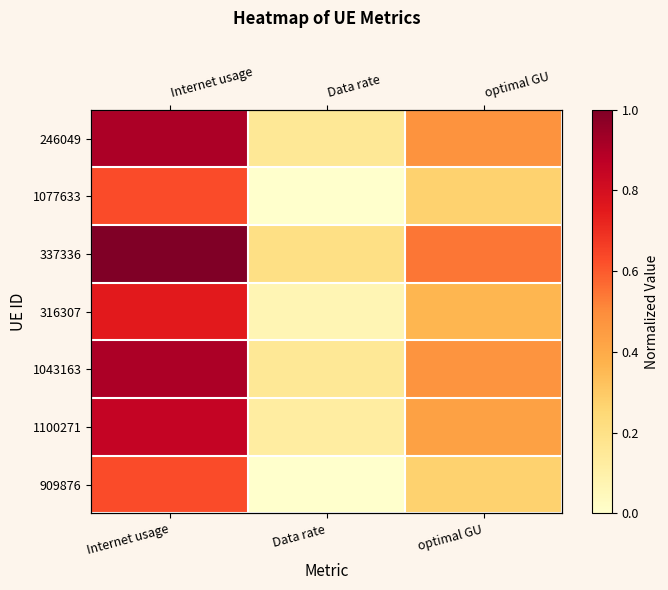

Rank the categories by 246049 value from highest to lowest.

Internet usage, optimal GU, Data rate